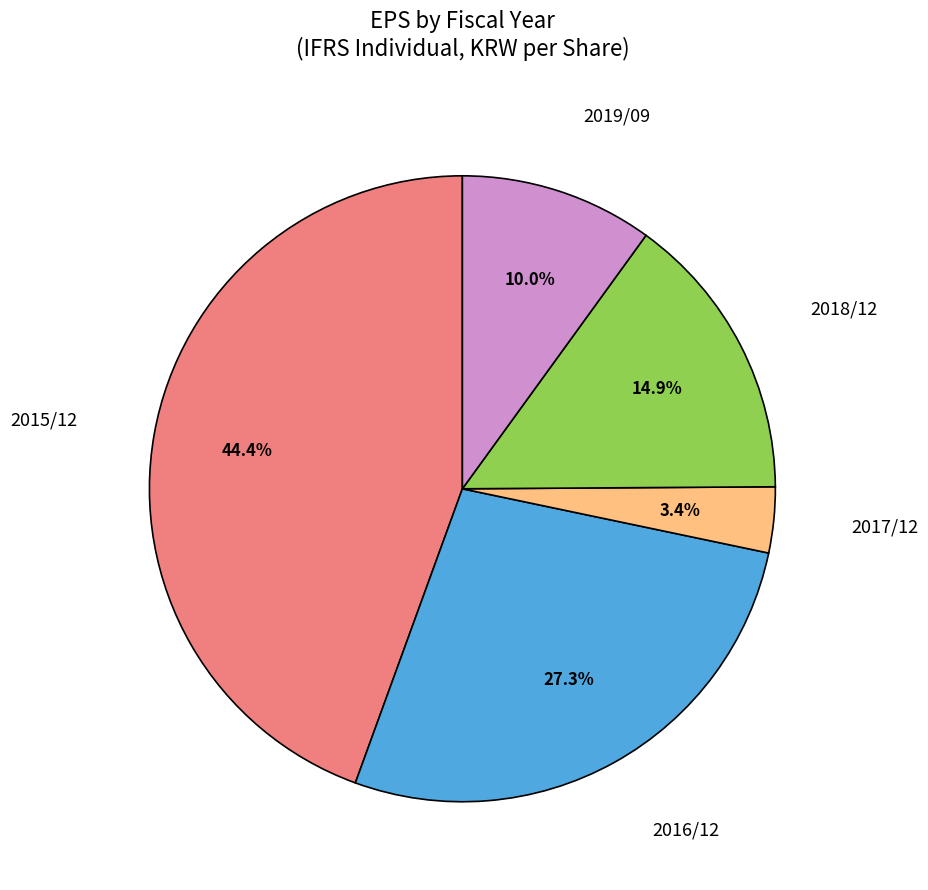

How many segments does this pie chart have?

5